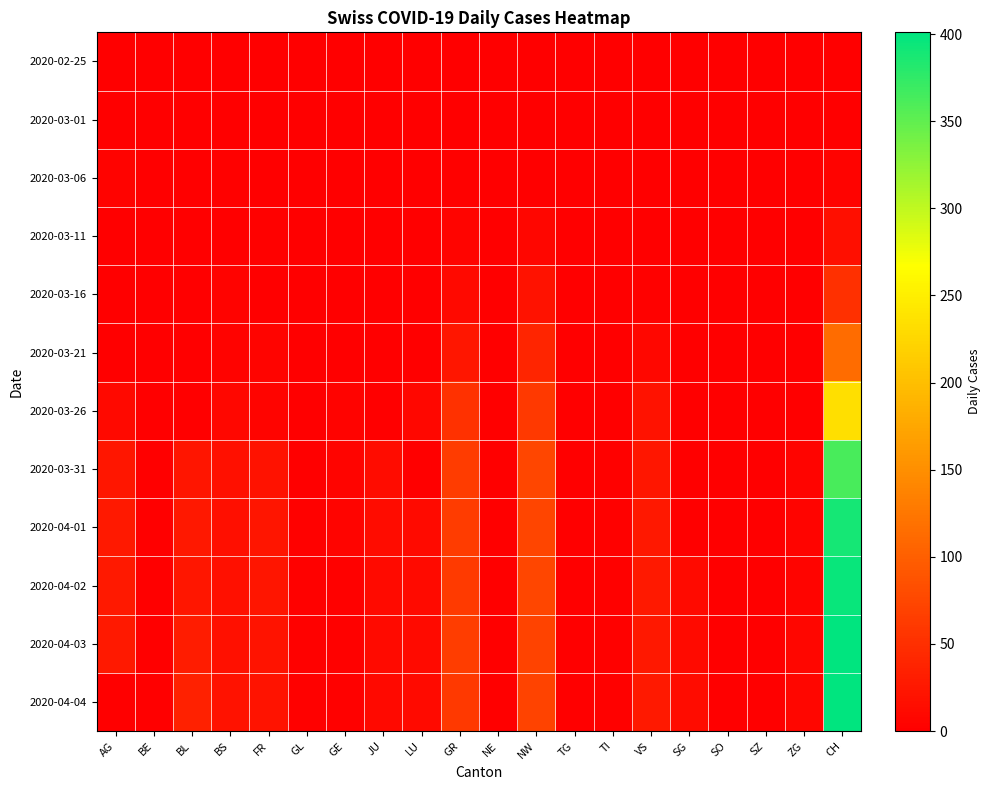

At which category is the sum across all series the highest?

CH